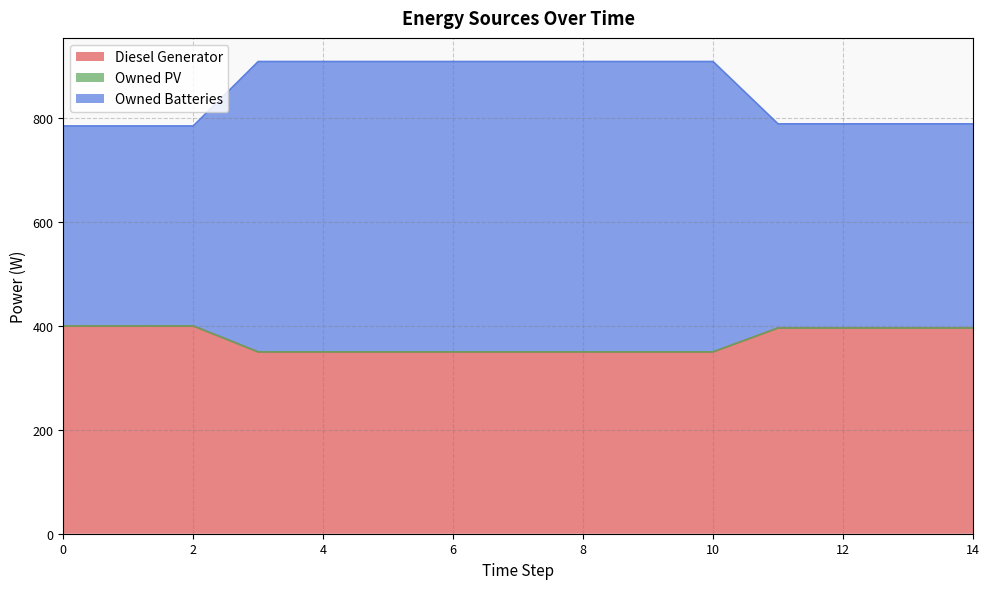

True or false: Owned Batteries has more than 2 interior local peaks.

False